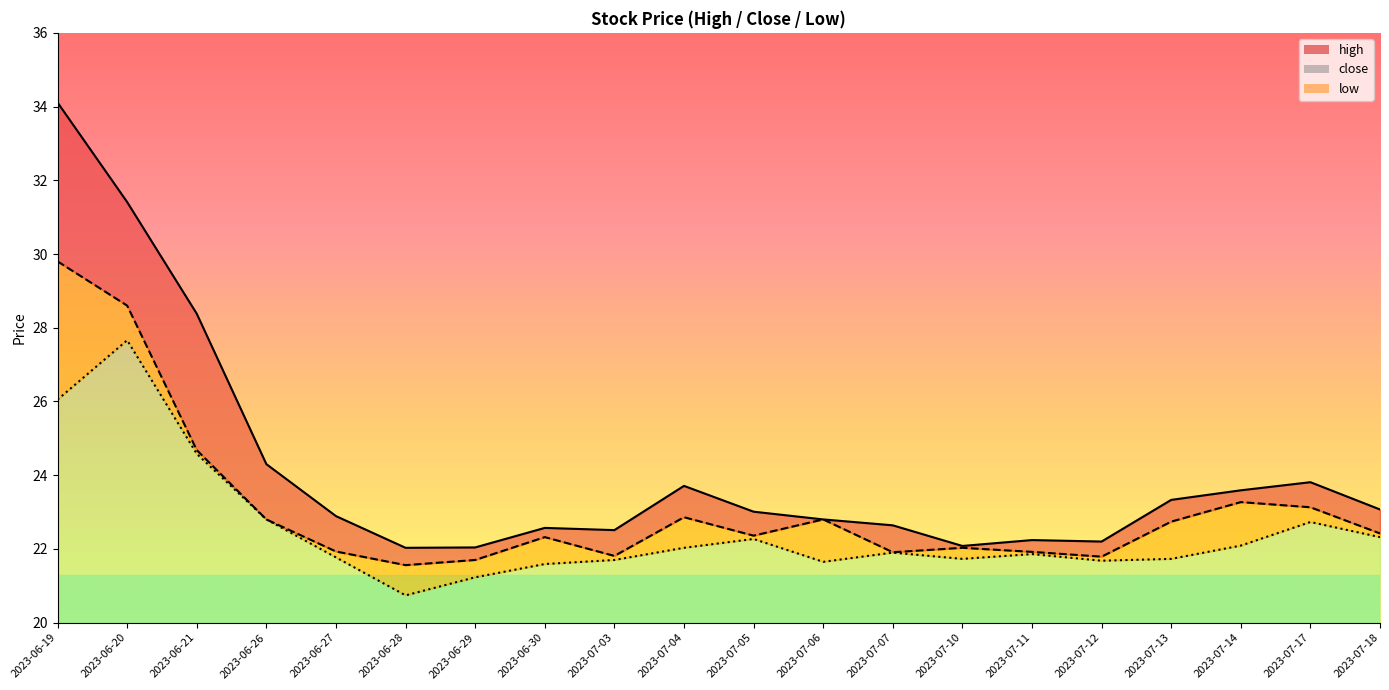

Which series changed the most between 2023-07-14 and 2023-07-17?

low